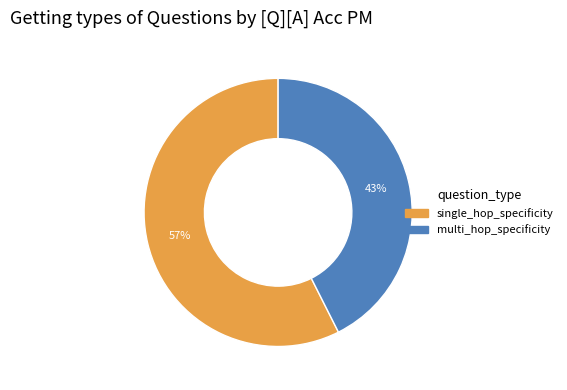

What is the ratio of the value at single_hop_specificity to the value at multi_hop_specificity?

1.3